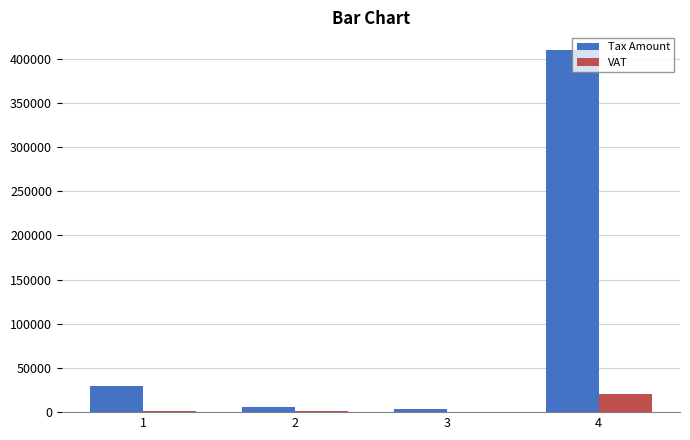

The value of VAT at 3 is 0.0. True or false?

True